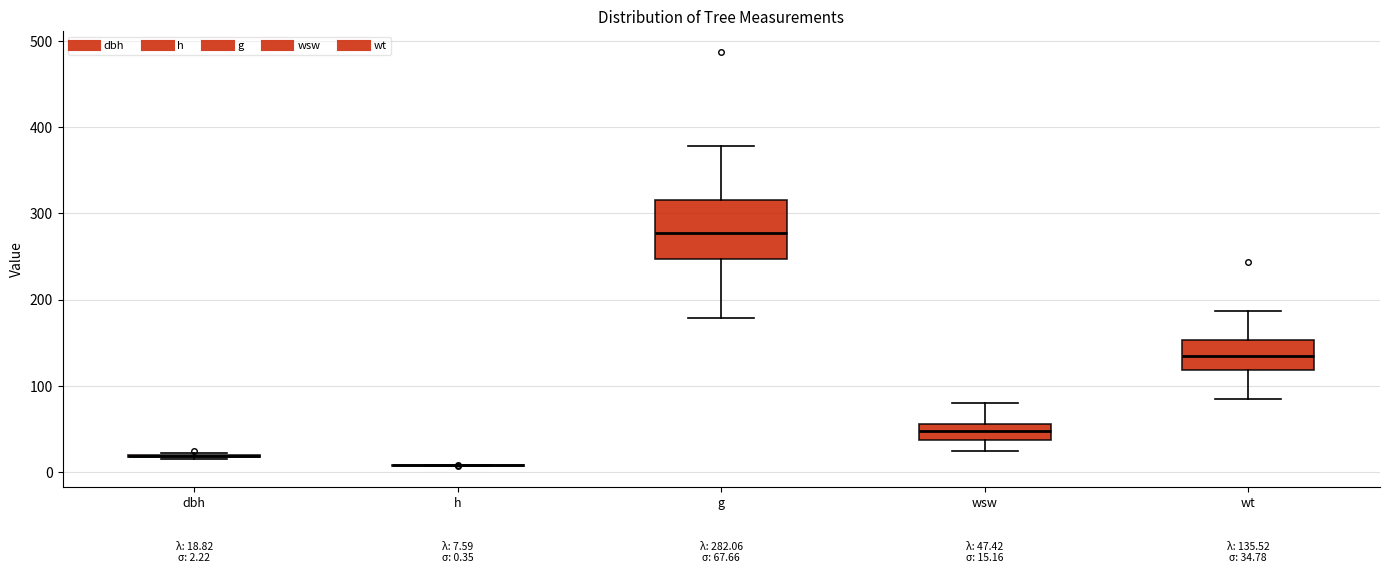

Comparing the boxes themselves (not the whiskers), which one is the tallest?

g